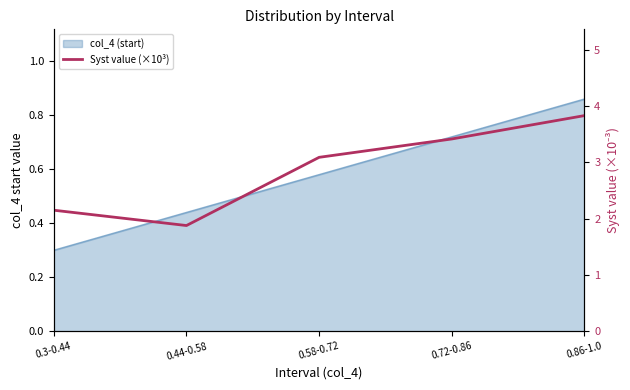

What is the label of the 5th point from the right?

0.3-0.44